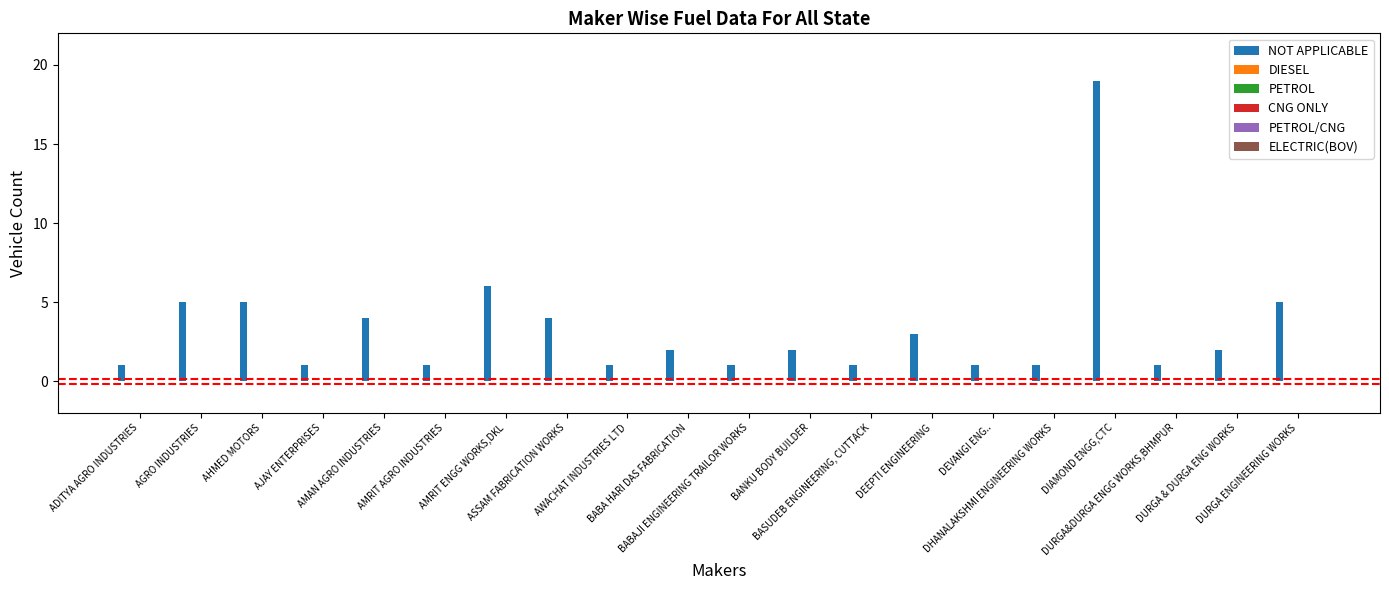

What is the value of the 10th bar from the left?

2